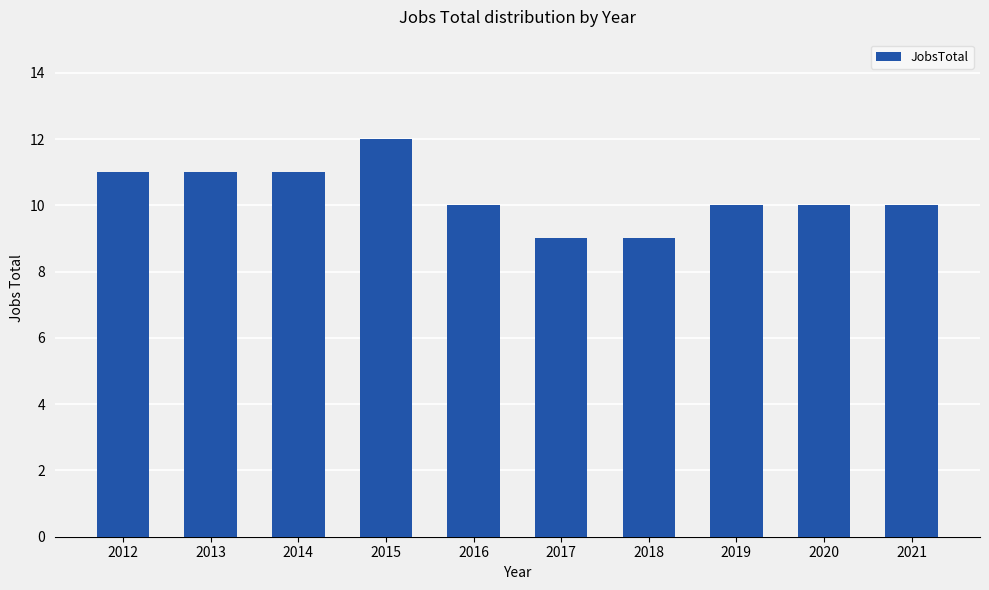

What is the approximate value at 2016?

10